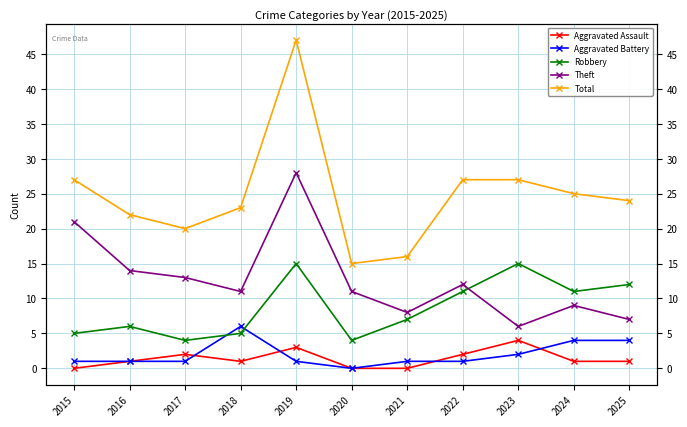

Which series has the largest total across all categories?

Total